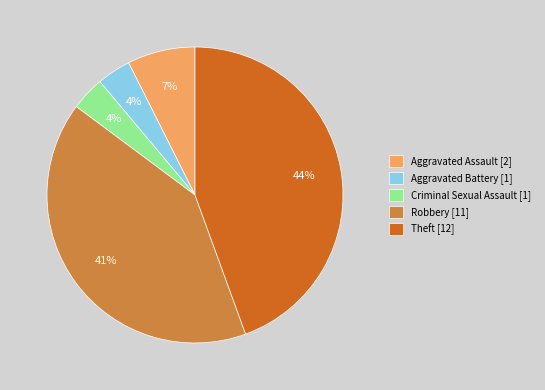

To the nearest percent, what percentage of the pie is Theft?

44%